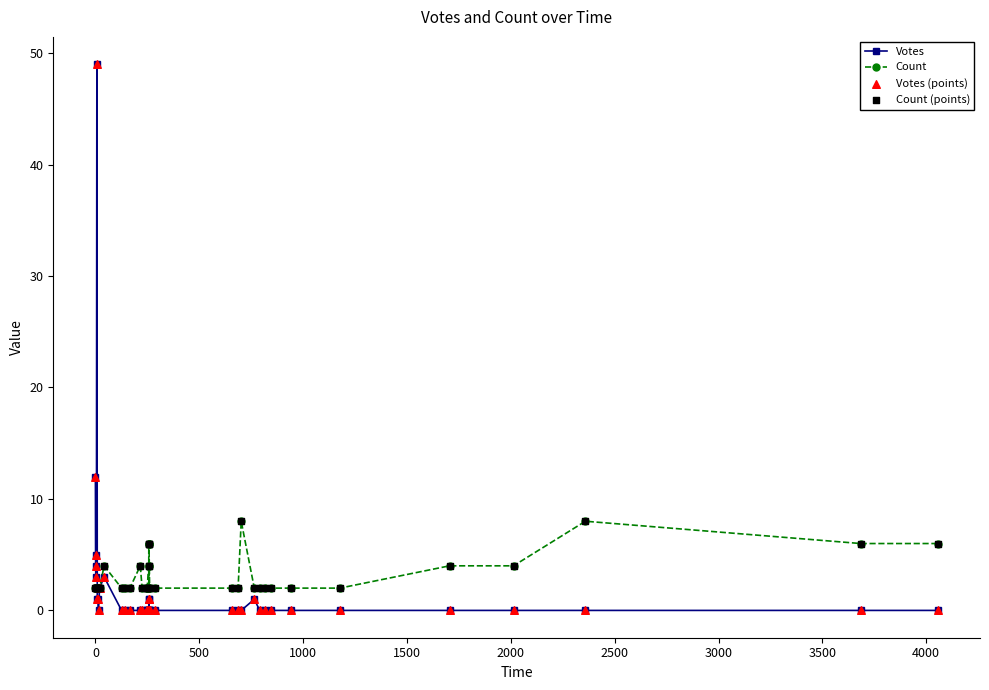

What is the total value across all series at 0?

12